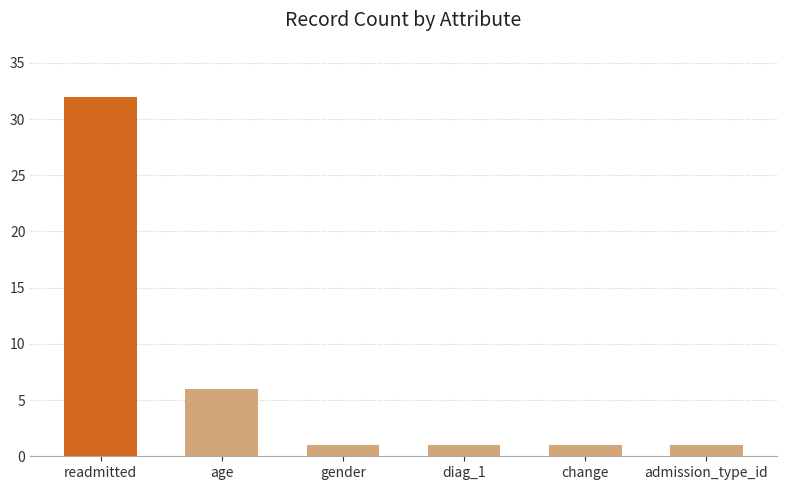

What is the label of the 4th bar from the right?

gender